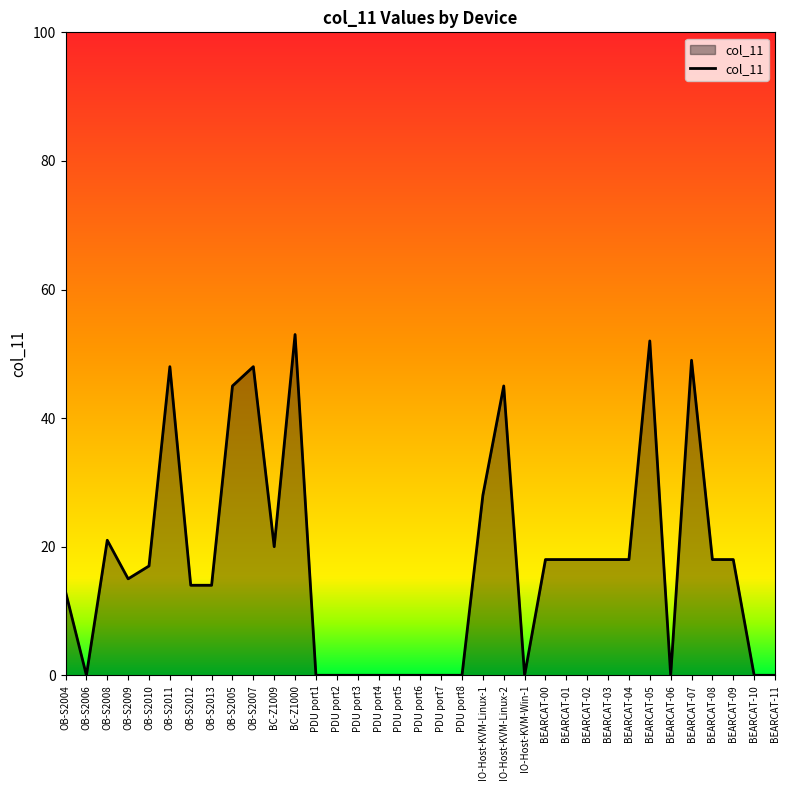

What is the maximum value shown in the chart?

53